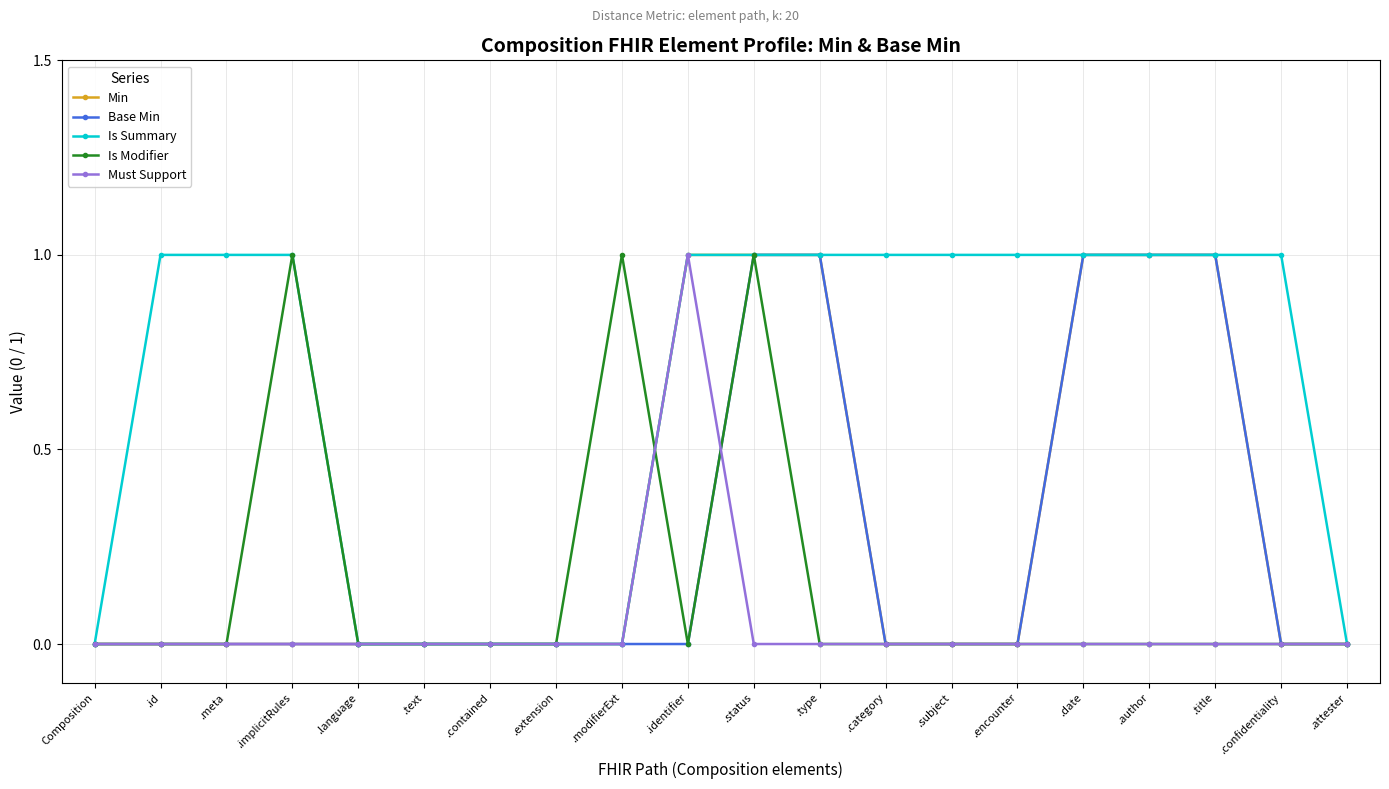

True or false: Is Modifier has more than 1 points higher than both neighbors.

True